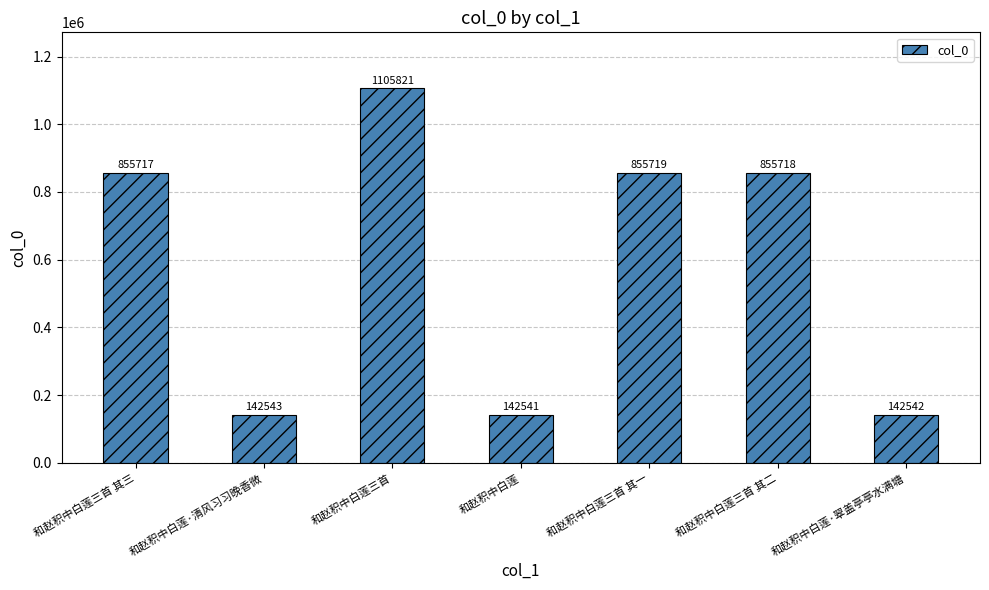

How many distinct data groups are displayed?

1